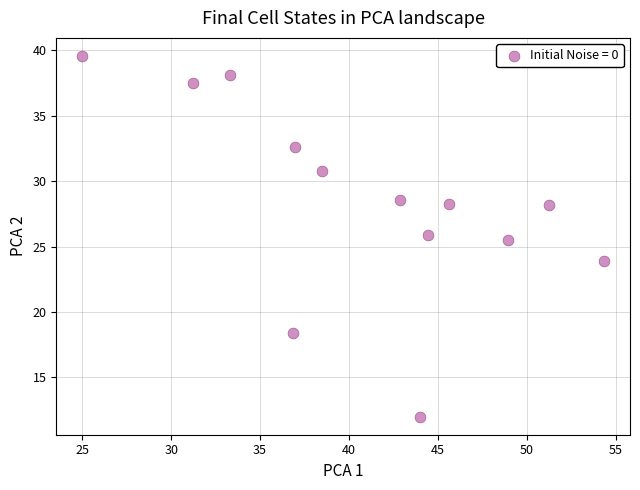

What Y value in the scatter plot is closest to 25?

25.5